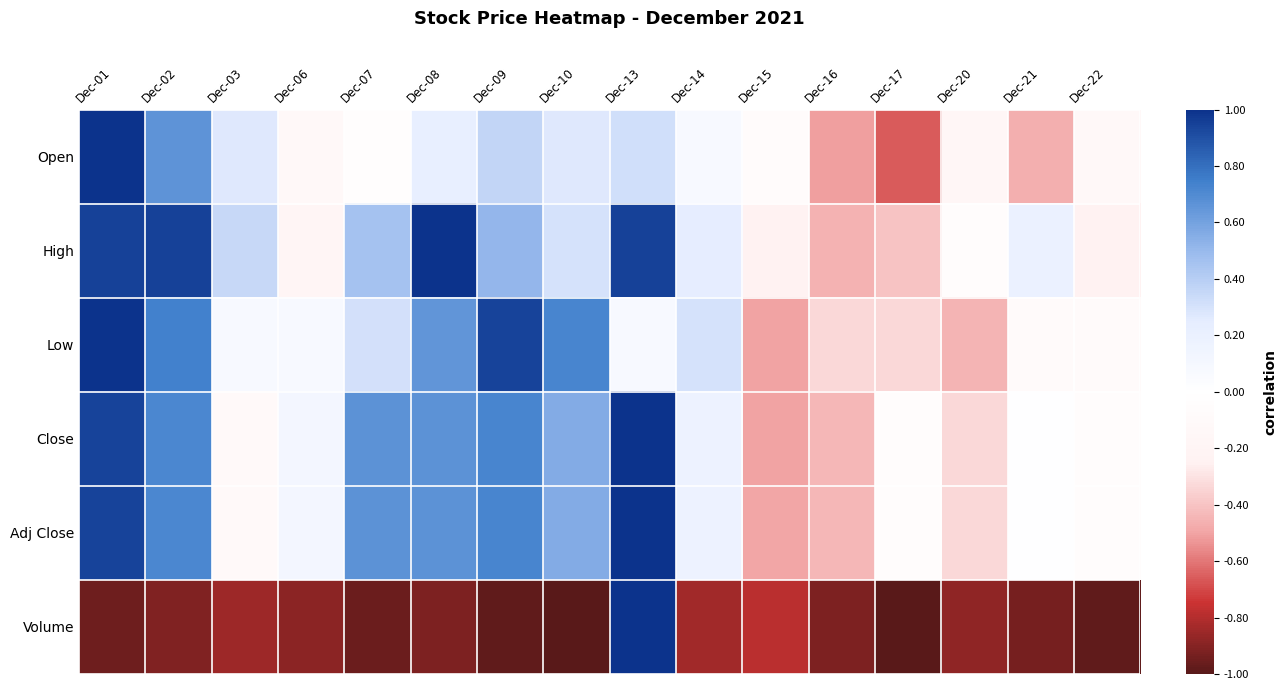

Rank the series by their maximum value, from highest to lowest.

Open, High, Low, Close, Adj Close, Volume